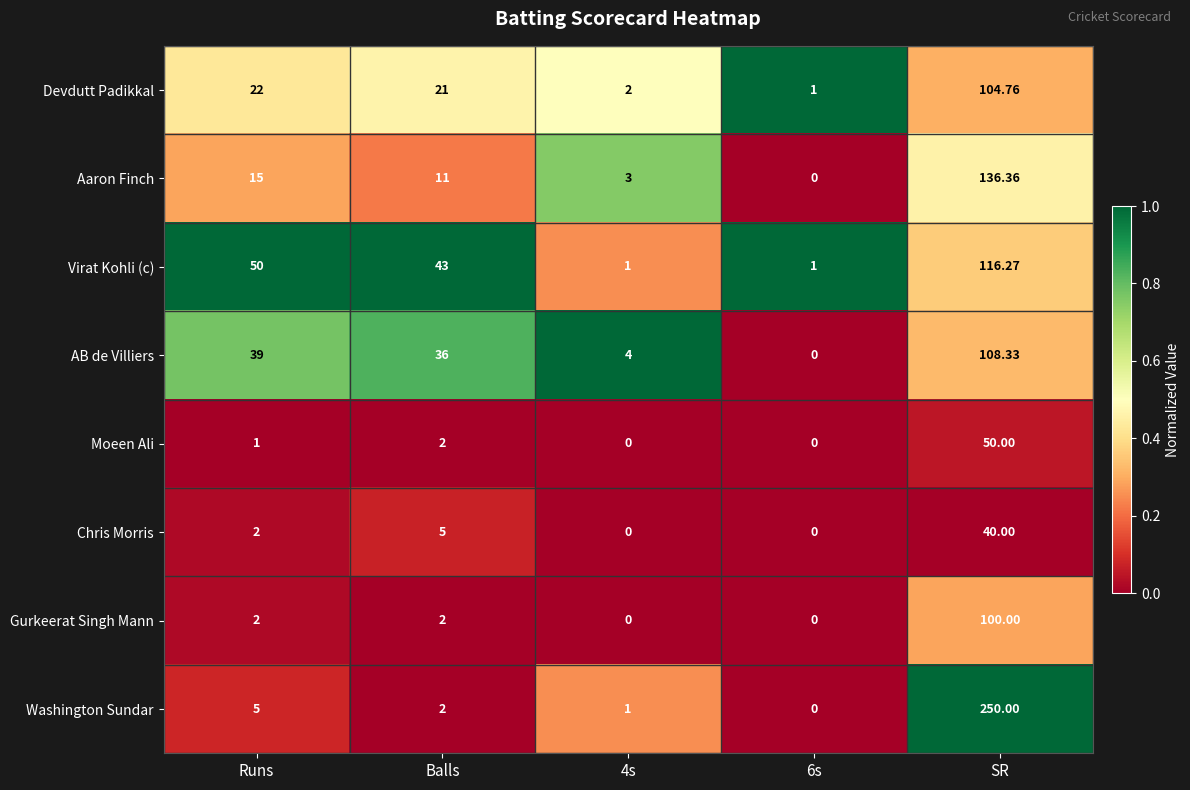

Which series has the largest total across all categories?

Washington Sundar